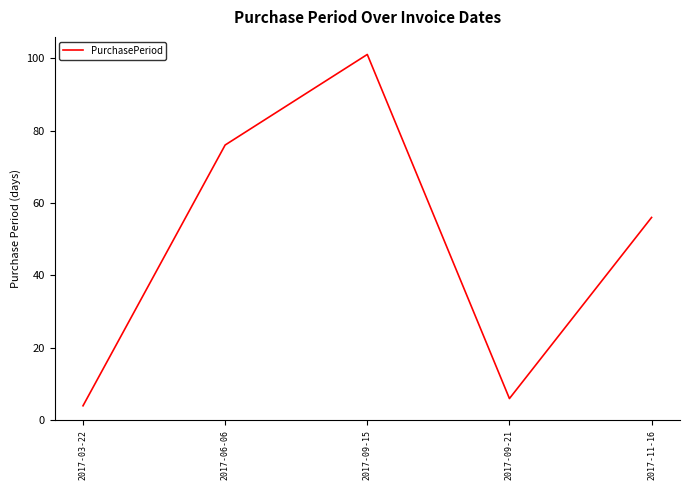

What is the change in value from 2017-09-15 to 2017-11-16?

-45